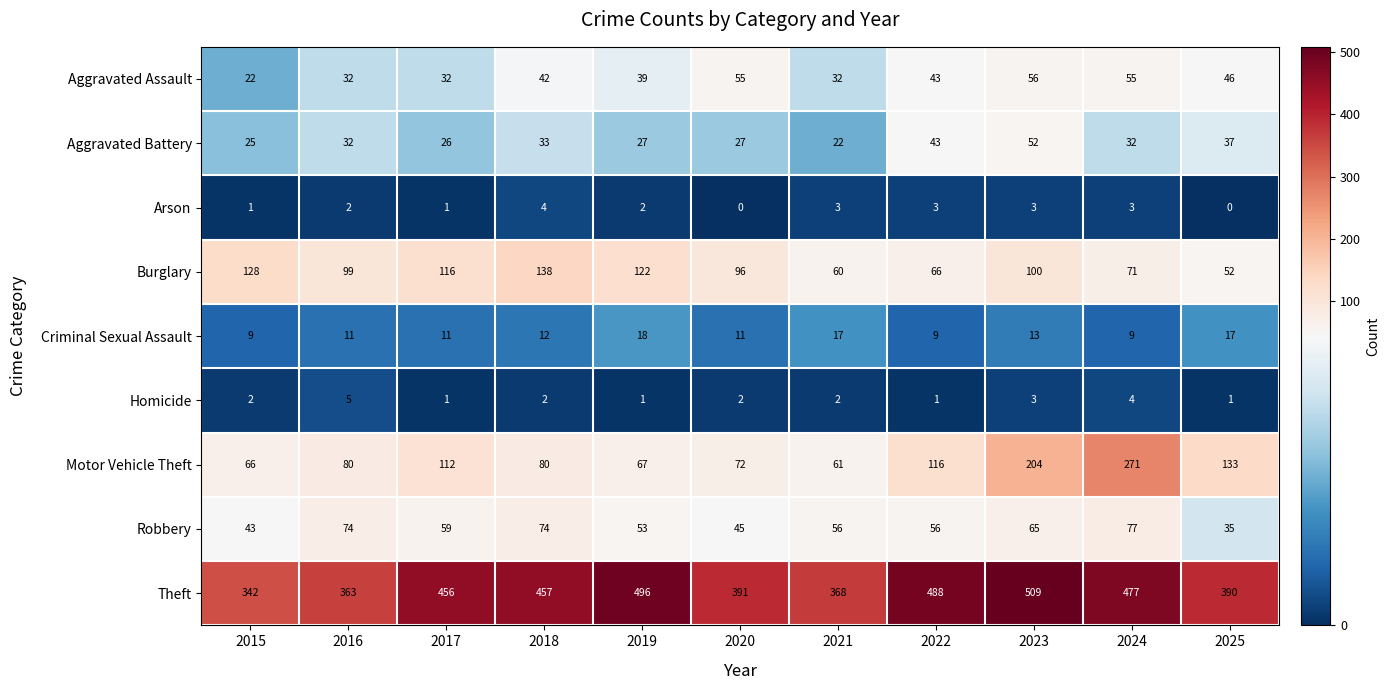

List the series in order of their peak value, lowest first.

Arson, Homicide, Criminal Sexual Assault, Aggravated Battery, Aggravated Assault, Robbery, Burglary, Motor Vehicle Theft, Theft